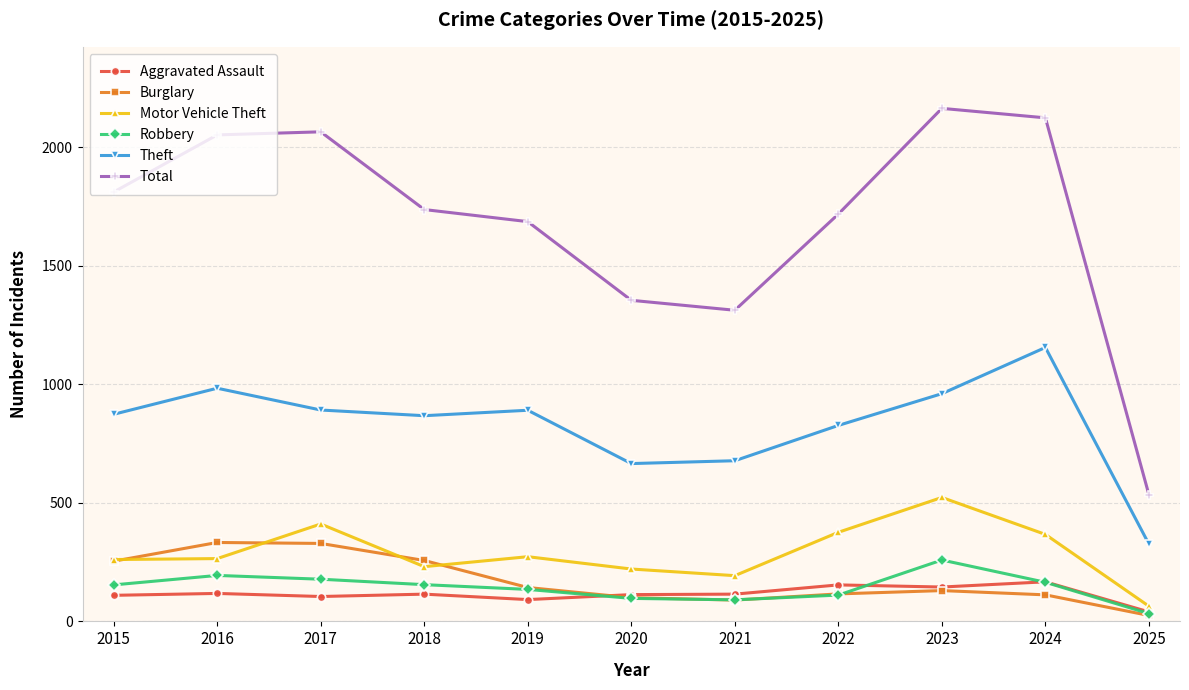

At which category does the chart reach its peak across all series?

2023